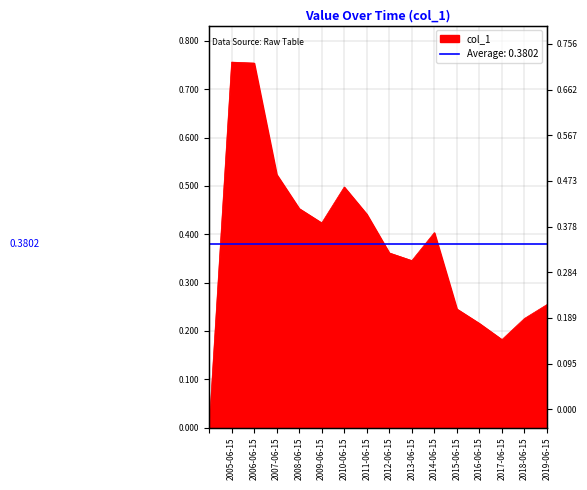

The chart shows a value of 0.3 at 2019-06-15. True or false?

False